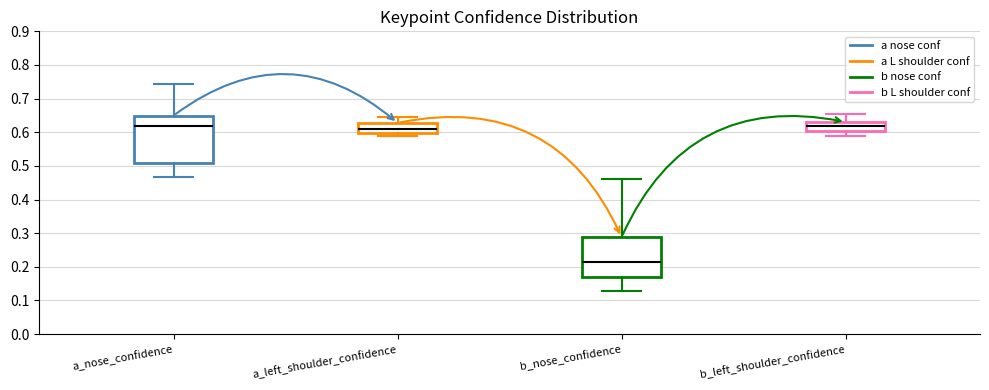

Comparing the boxes themselves (not the whiskers), which one is the tallest?

a_nose_confidence